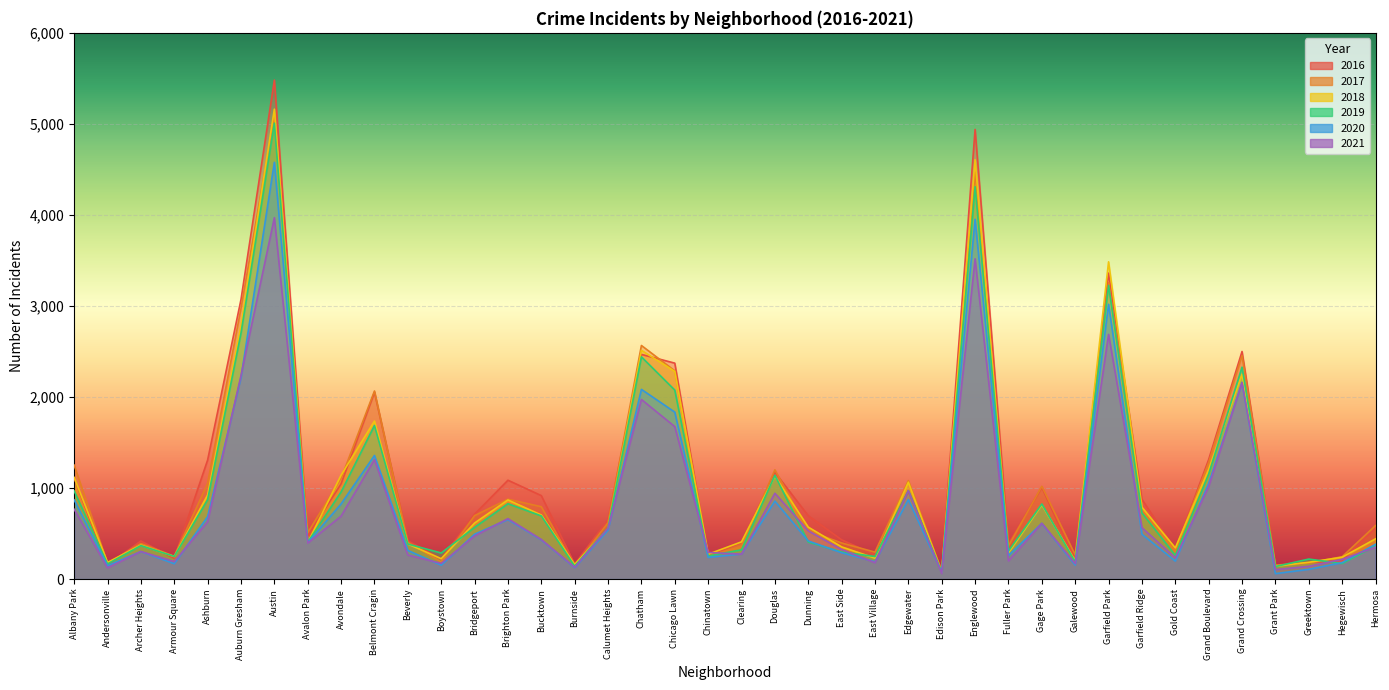

Read the 2017 value at Edgewater, to the nearest 10.

1080